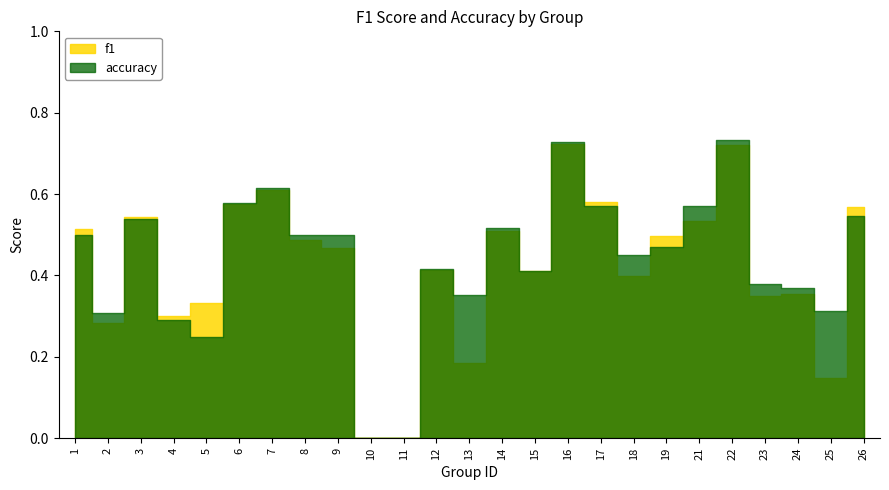

Which series changed the most between 4 and 7?

accuracy